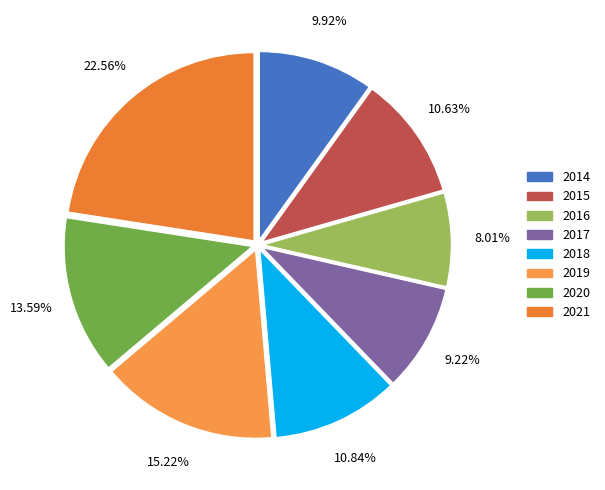

What is the total percentage of 2014 and 2021?

32.5%